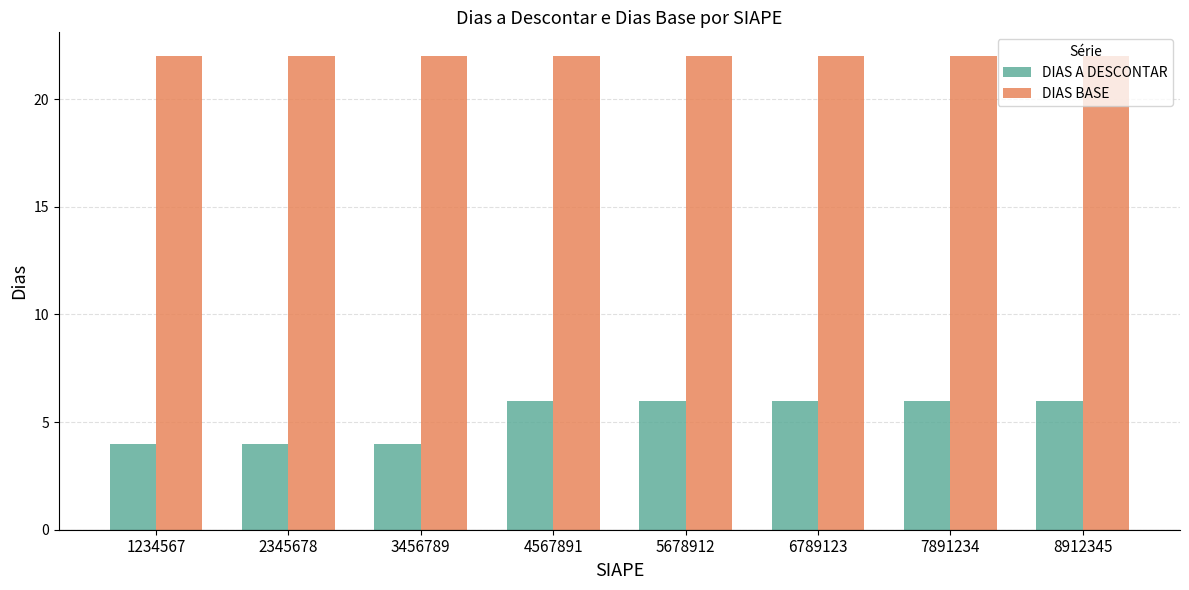

The value of DIAS BASE at 1234567 is 22. True or false?

True